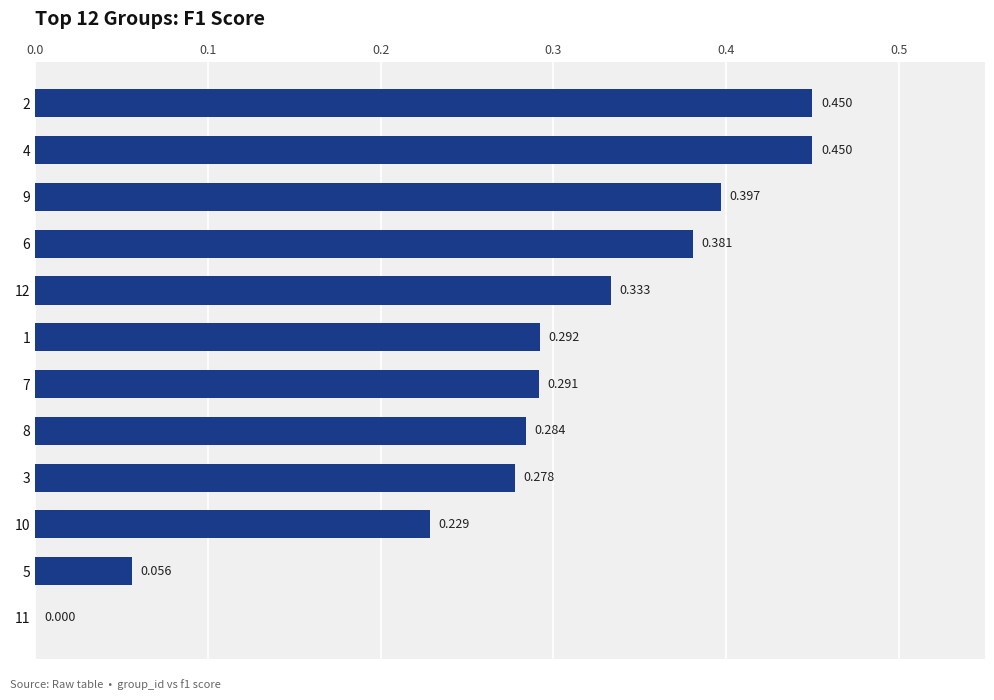

Count the number of categories in the chart.

12